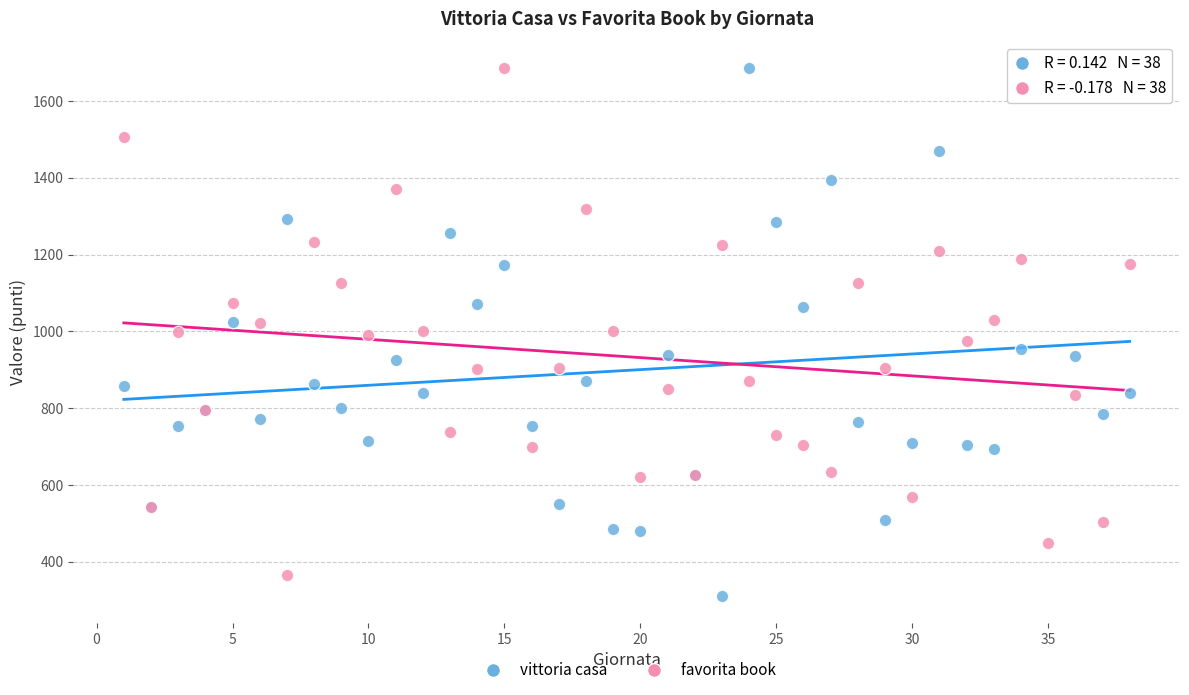

What is the X range (max minus min) for the scatter plot?

37